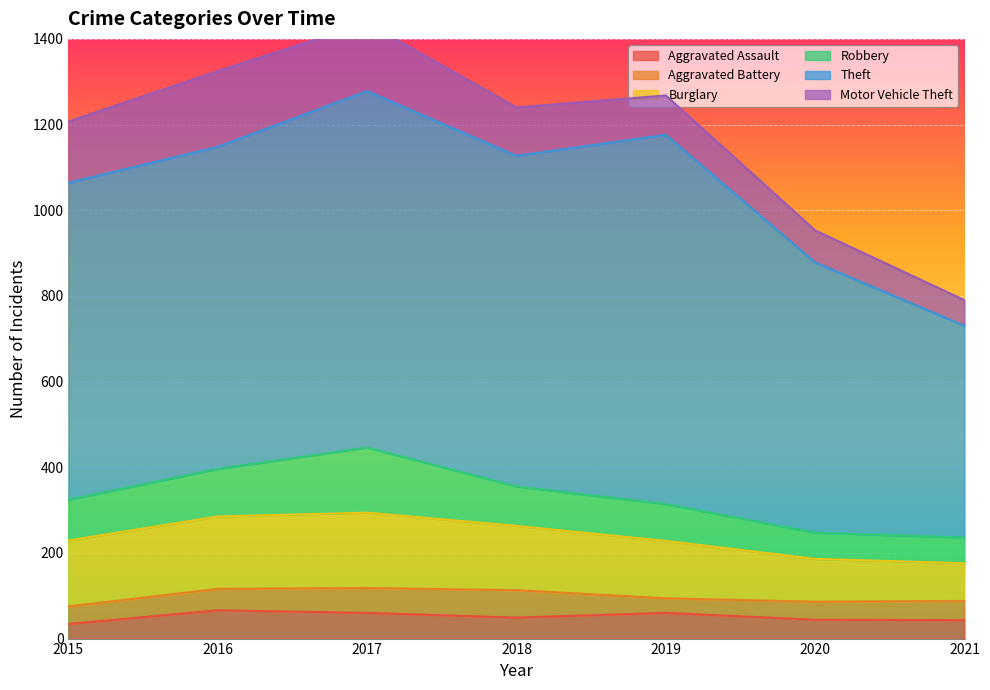

What is the total value across all series at 2018?

1240